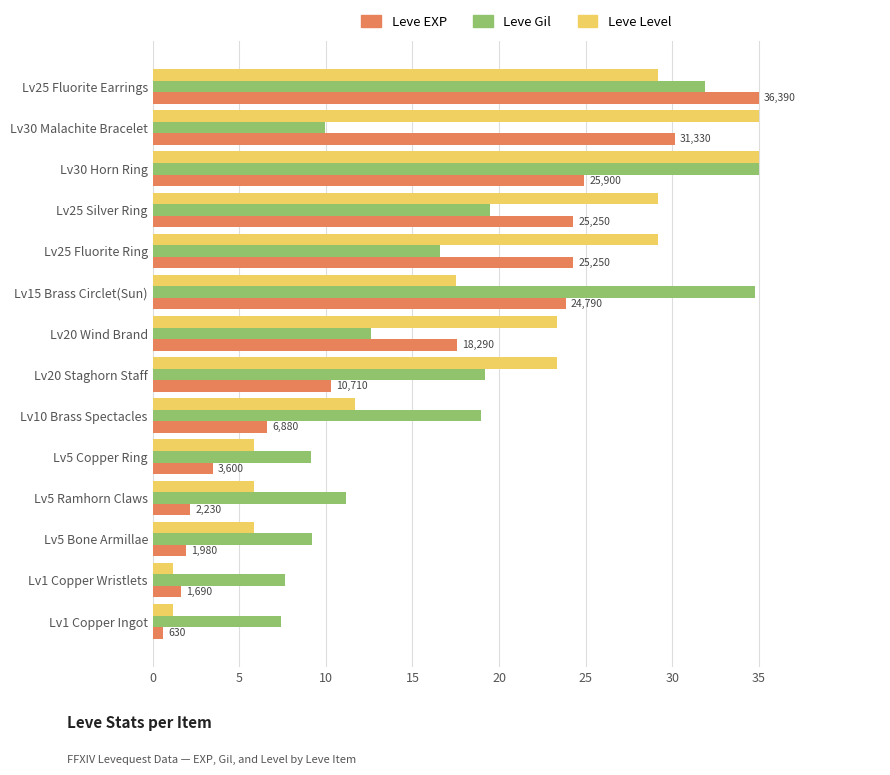

Which series has the largest total across all categories?

Leve Level